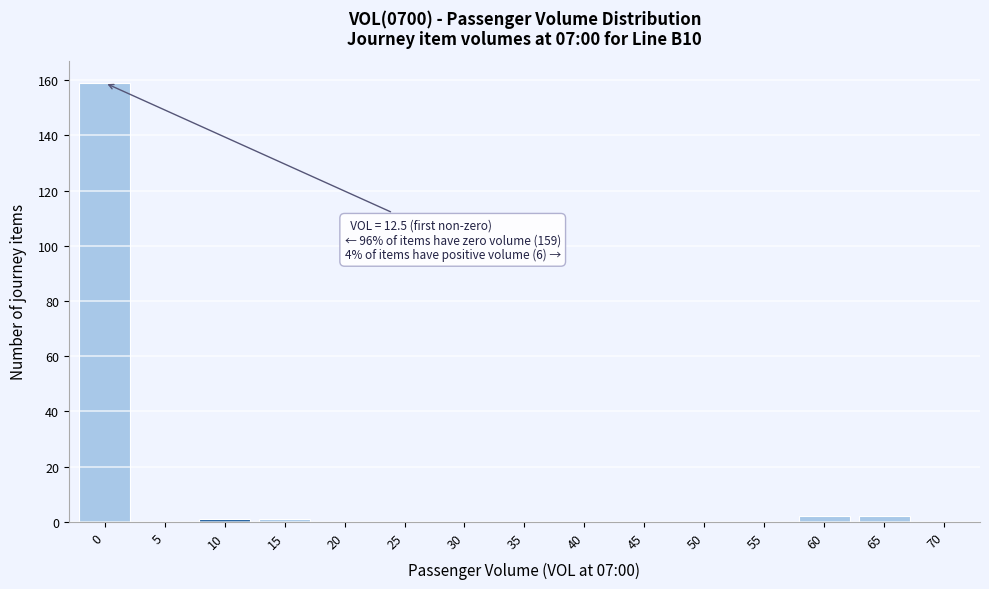

Reading left to right, list all the values displayed in this chart.

0=159	5=0	10=1	15=1	20=0	25=0	30=0	35=0	40=0	45=0	50=0	55=0	60=2	65=2	70=0